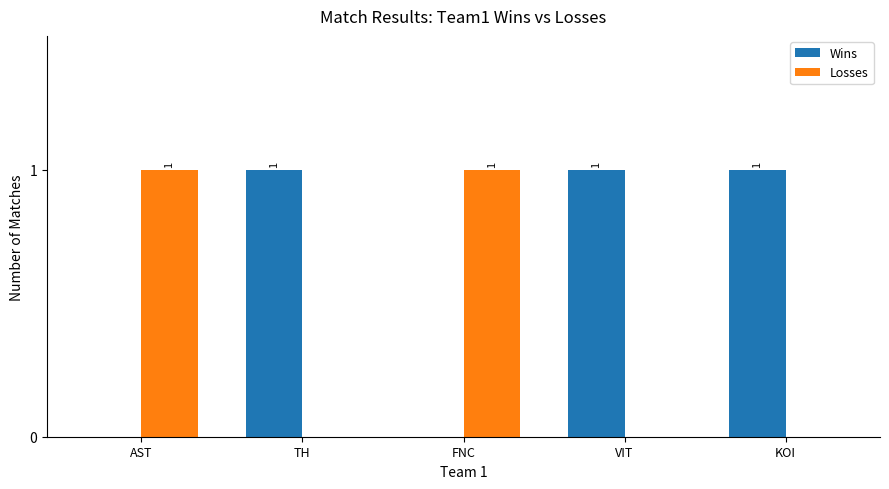

How many Wins values are between 0 and 1?

5